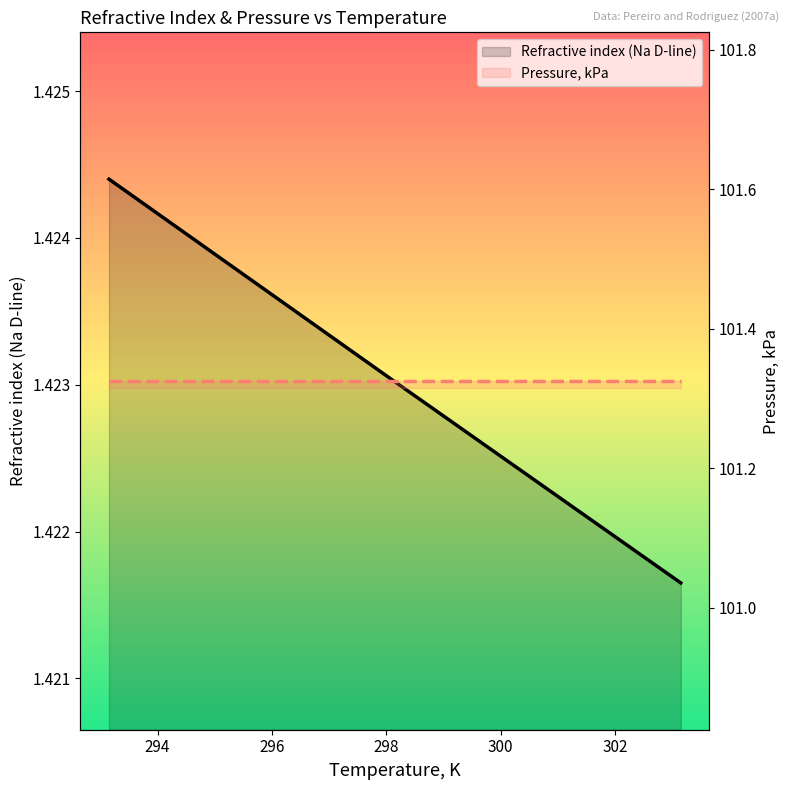

Reading left to right, what are all the values shown in this chart?

Refractive index (Na D-line): 1.4	1.4	1.4
Pressure, kPa: 101.3	101.3	101.3